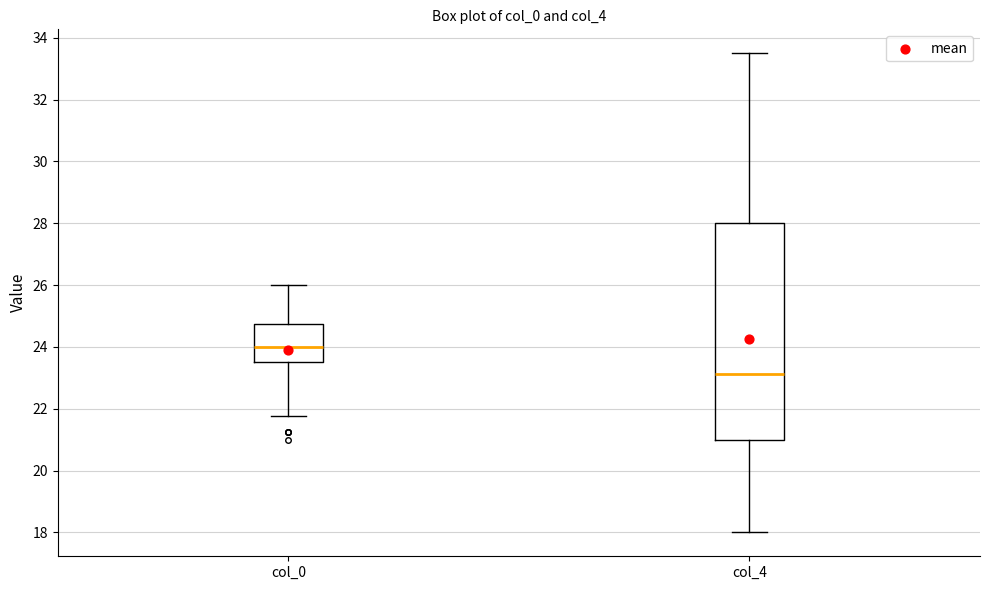

Which box's median line is the highest?

col_0